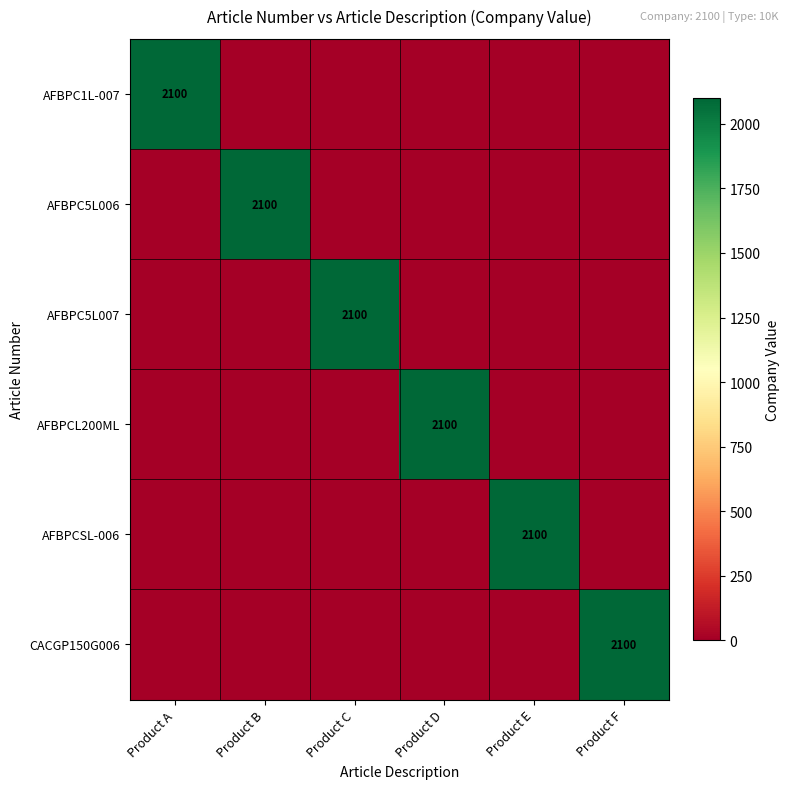

Is it true that CACGP150G006 equals 2100 at Product F?

True